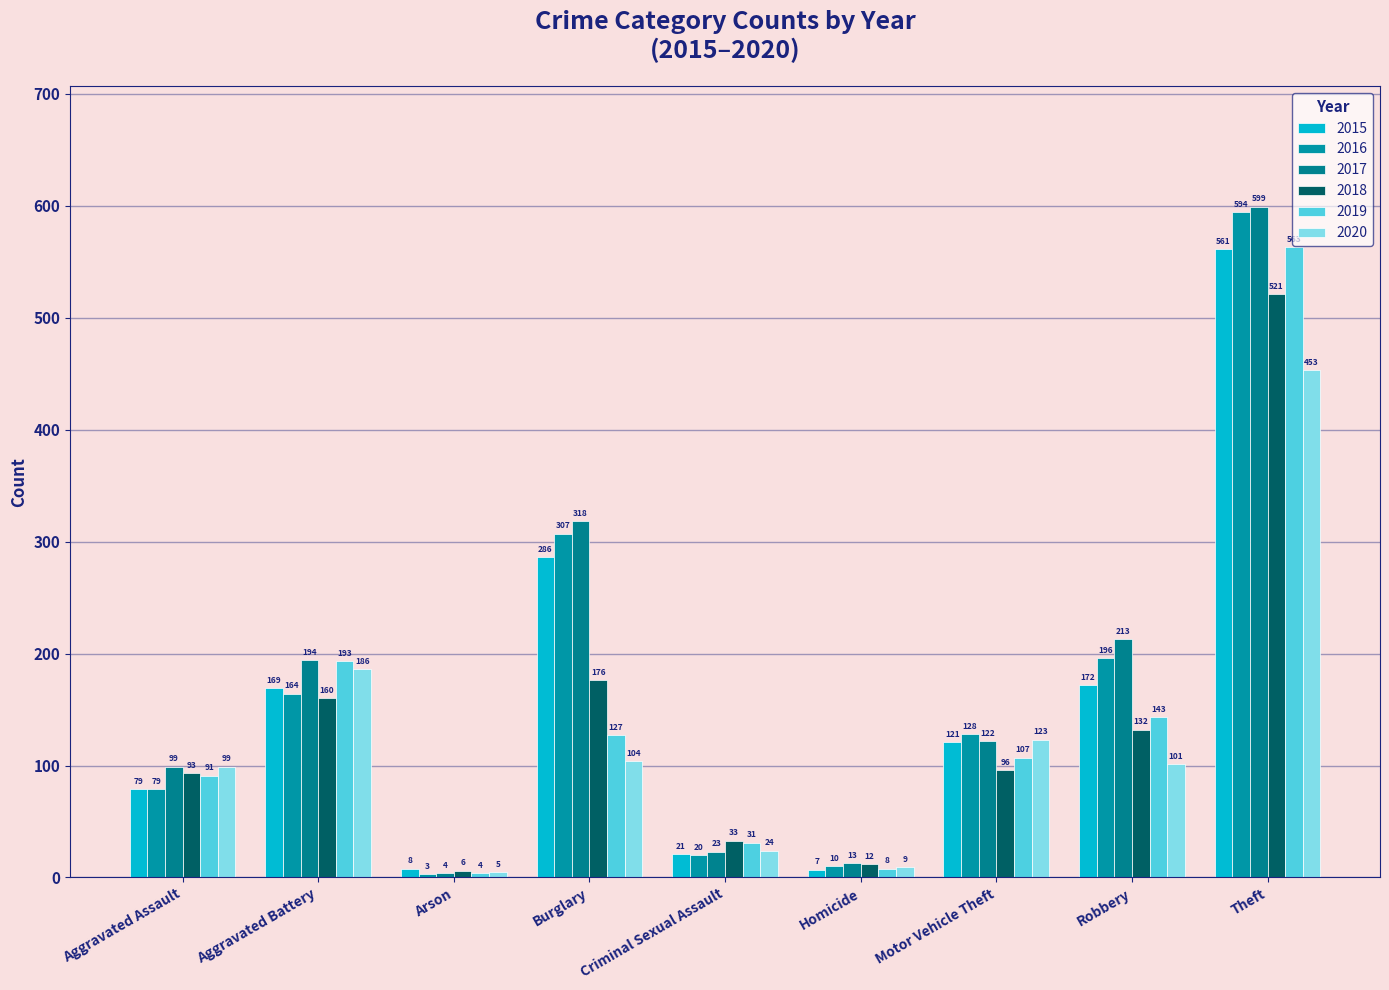

What is the spread (max minus min) of values at Burglary?

214